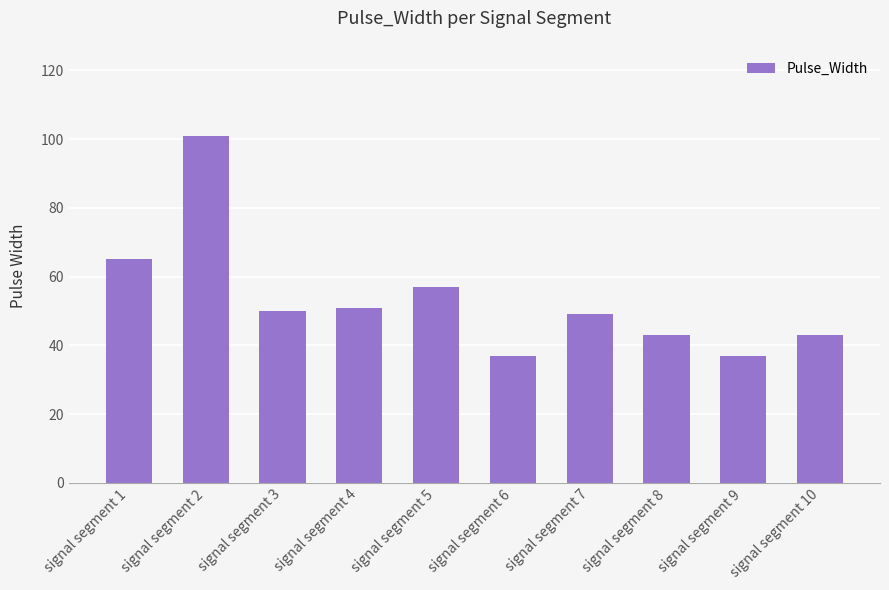

What is the average value?

53